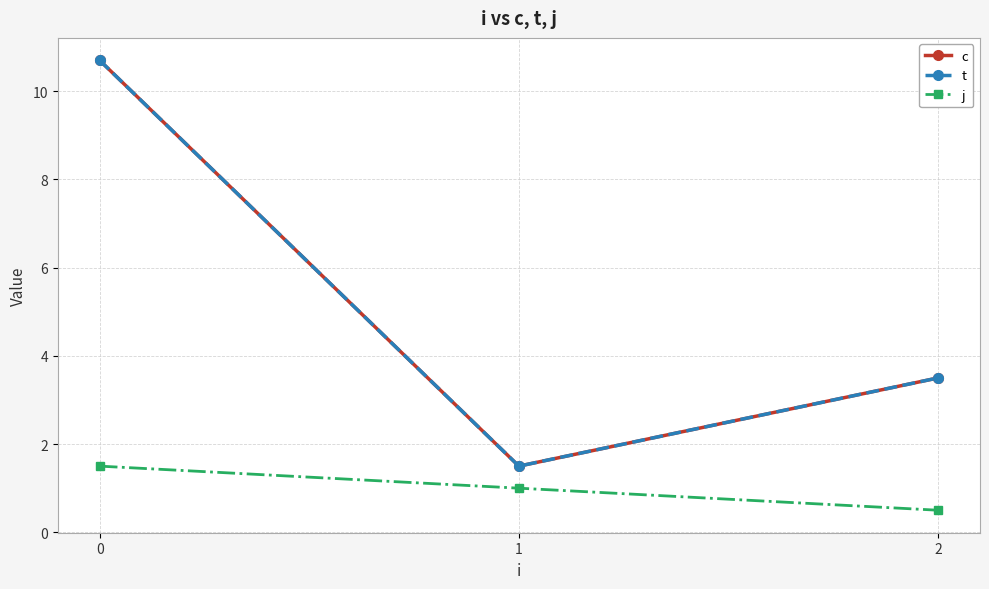

At which category does the chart reach its minimum across all series?

2